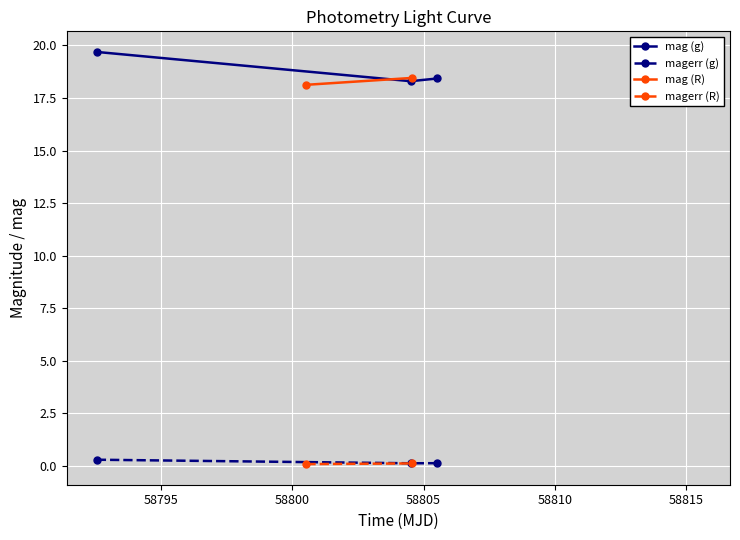

How many values are between 18 and 19?

2